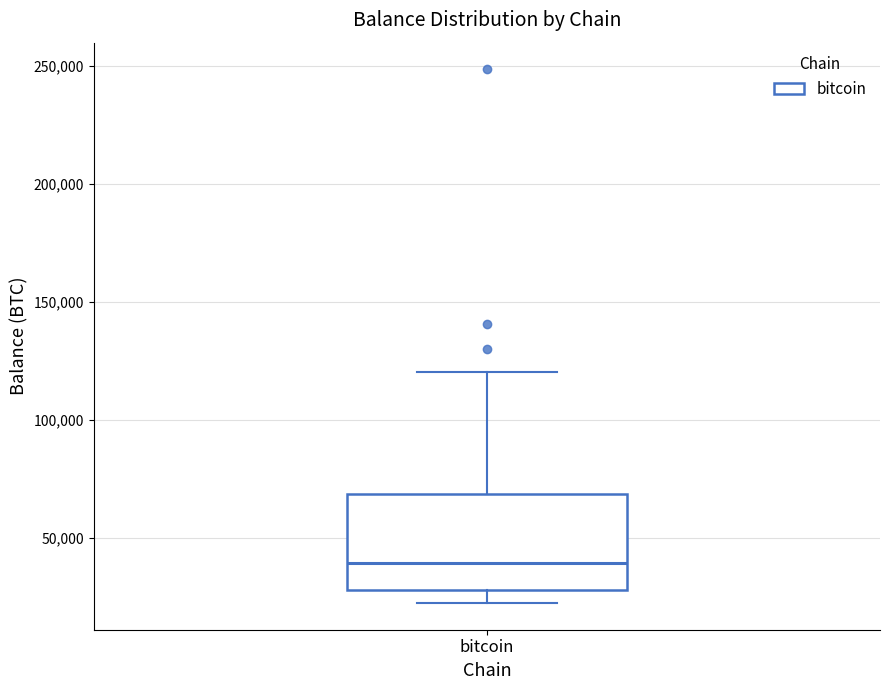

Where does the lower whisker of the box for bitcoin end on the y-axis? The values are not printed on the chart, so give them approximately, as read against the axis.

20000